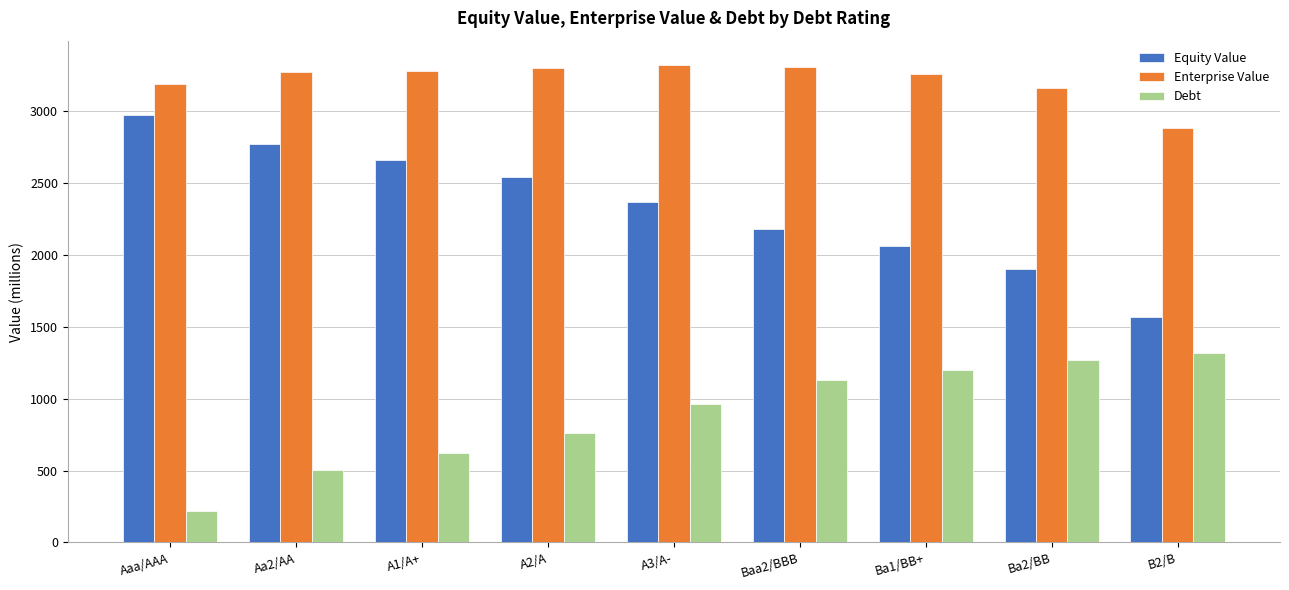

Which series has the widest spread of values?

Equity Value